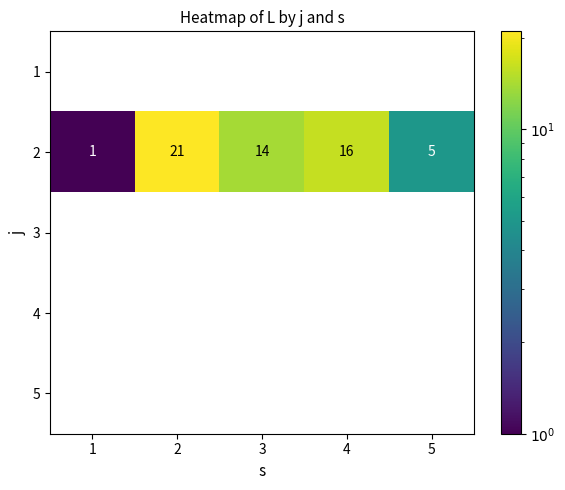

Which series has the largest total across all categories?

2